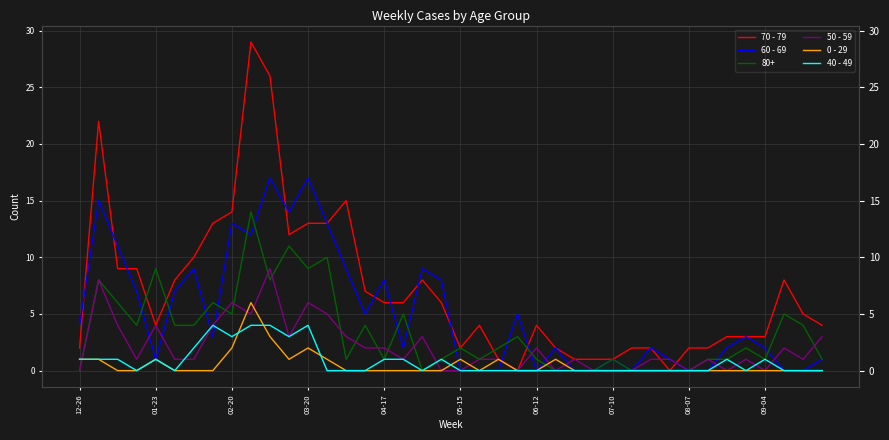

What is the average value of the 40 - 49 series?

1